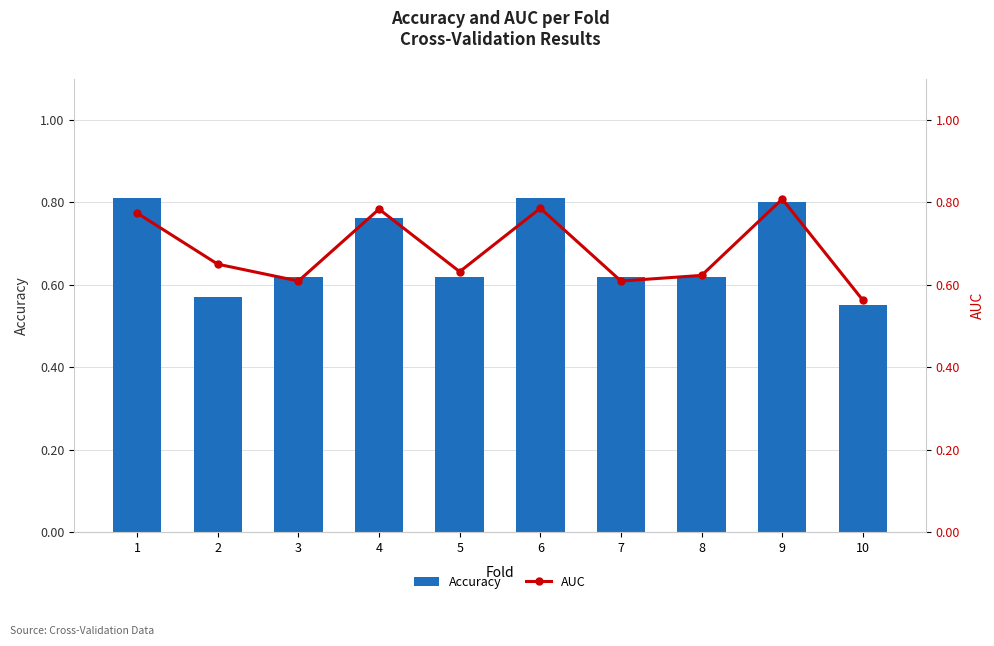

What is the sum of the Accuracy values at 6 and 1?

1.6